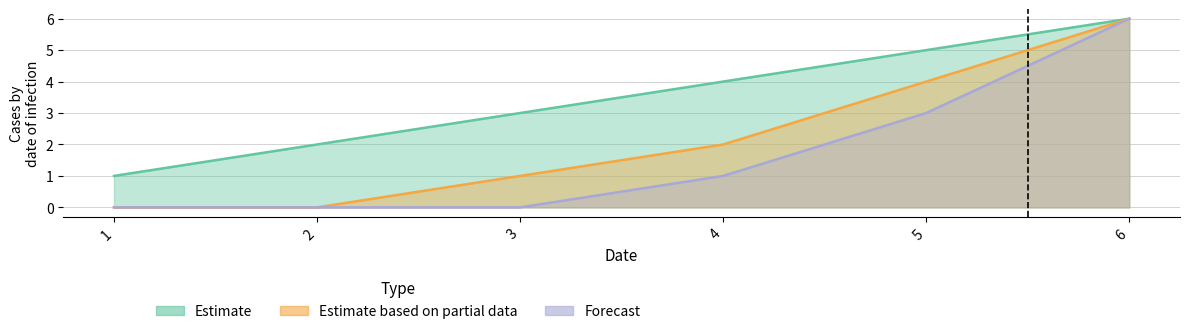

At how many categories does at least one series exceed 2?

4